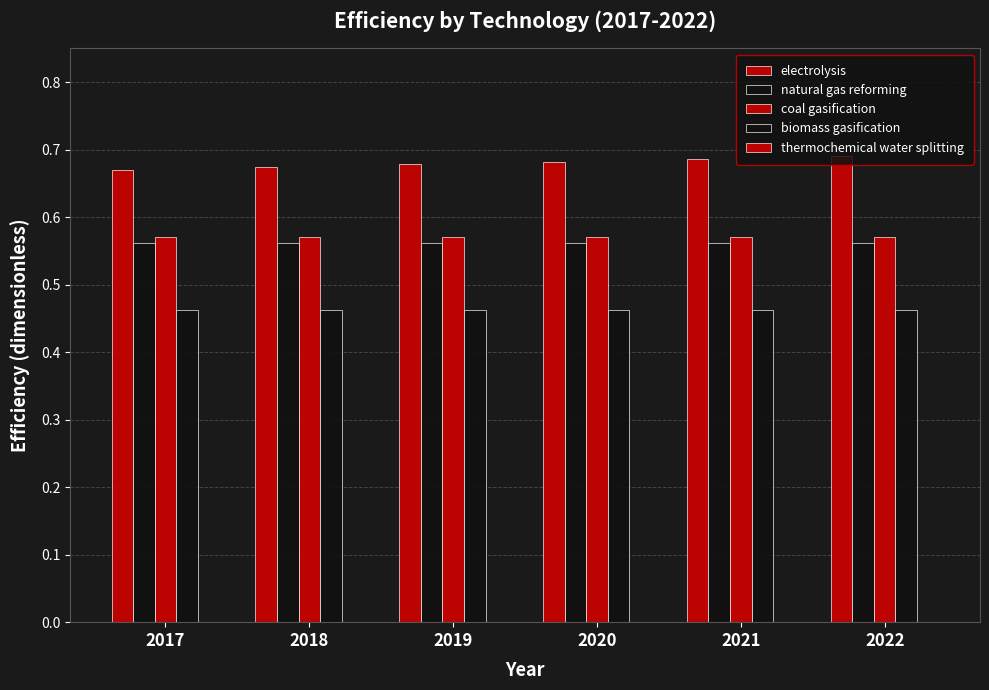

Reading left to right, transcribe all the data shown in this chart.

electrolysis: 0.7	0.7	0.7	0.7	0.7	0.7
natural gas reforming: 0.6	0.6	0.6	0.6	0.6	0.6
coal gasification: 0.6	0.6	0.6	0.6	0.6	0.6
biomass gasification: 0.5	0.5	0.5	0.5	0.5	0.5
thermochemical water splitting: 0.0	0.0	0.0	0.0	0.0	0.0